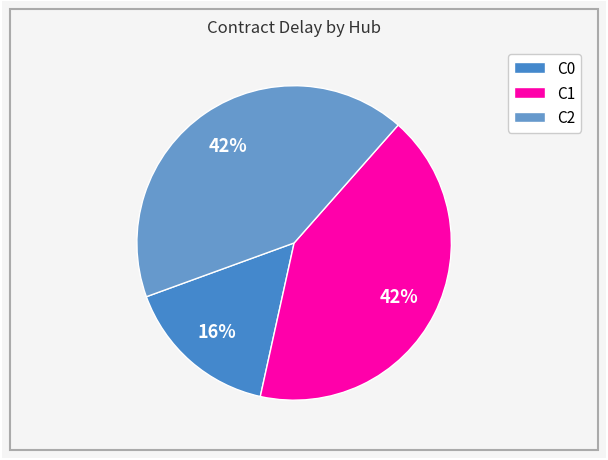

How many segments does this pie chart have?

3